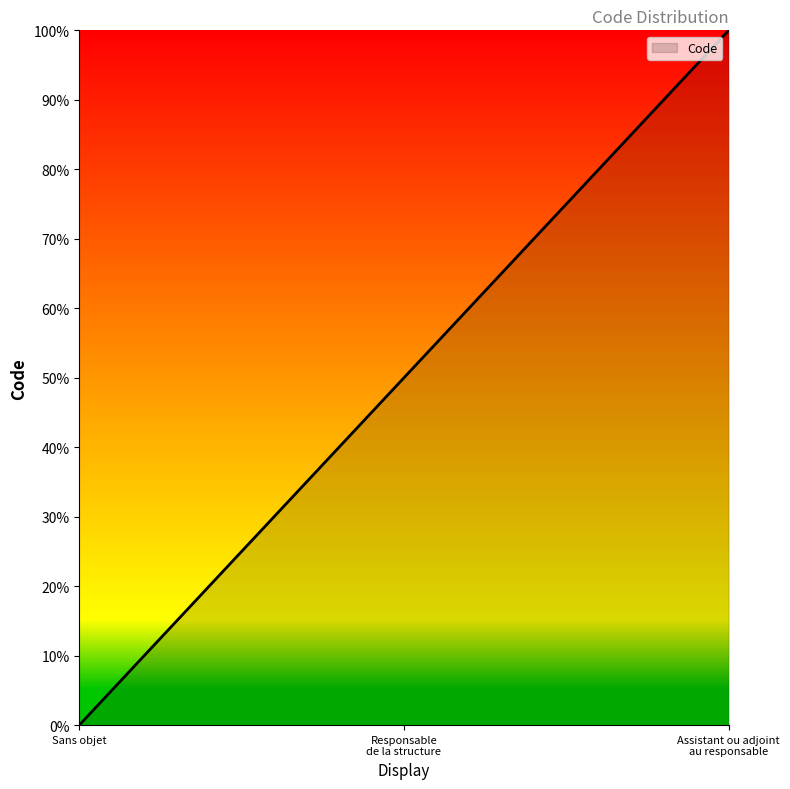

The value at Sans objet is -1. True or false?

False